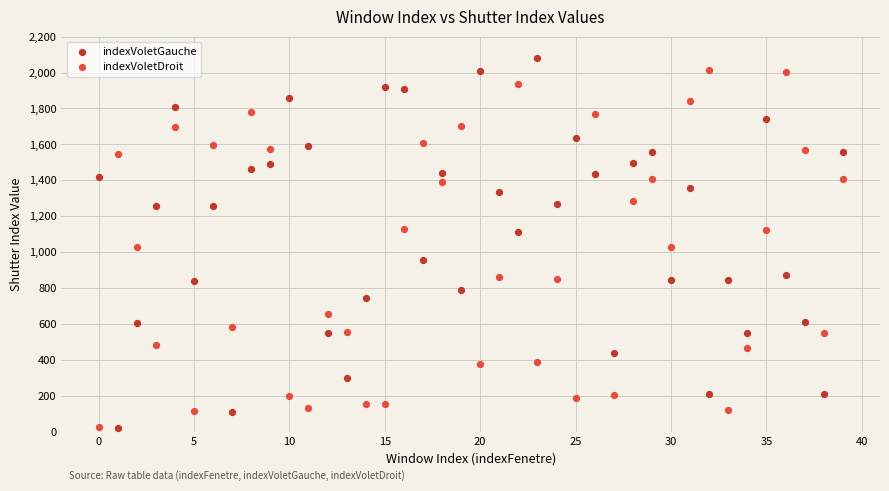

What are all the series names shown in the legend?

indexVoletGauche, indexVoletDroit